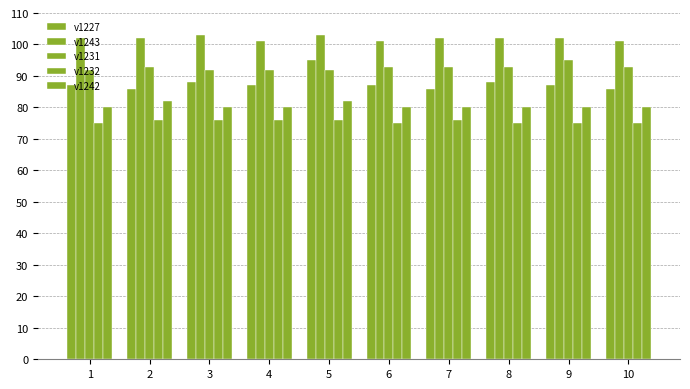

List the labels in order of v1231 value, largest first.

9, 2, 6, 7, 8, 10, 1, 3, 4, 5